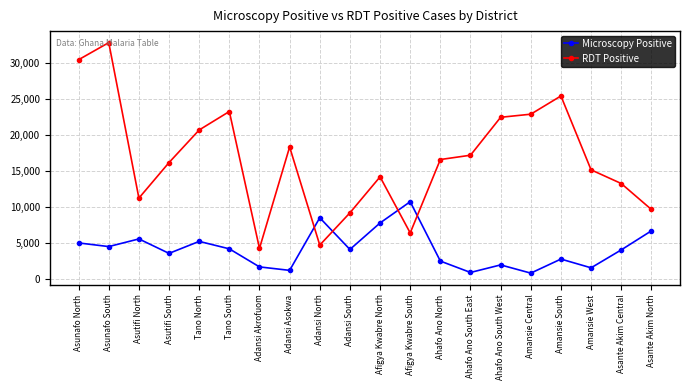

Does the chart have visible grid lines?

Yes